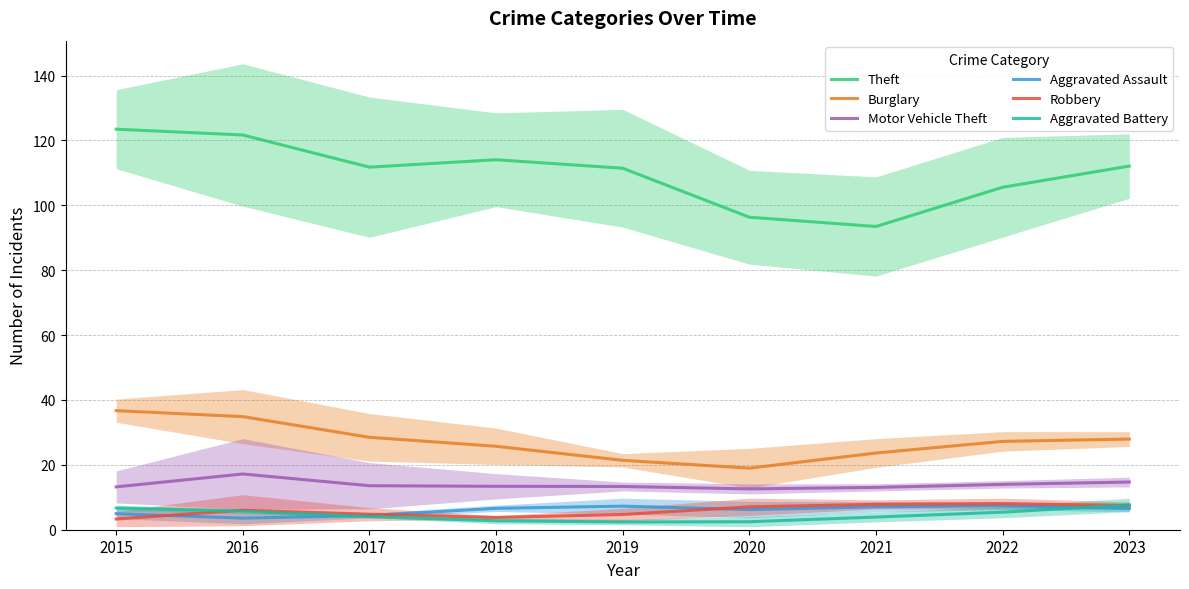

Where is Robbery nearest to the value 5?

2017